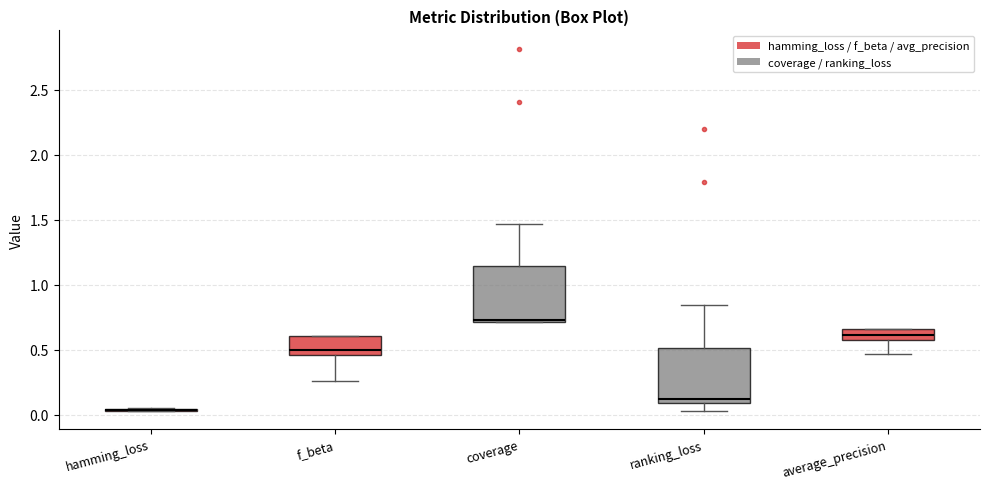

Reading left to right, read every box against the y-axis: the position of its median line, the range the box covers, and the ends of its whiskers. The values are not printed on the chart, so give them approximately, as read against the axis.

hamming_loss: box collapsed to a line at 0.05, whiskers 0.05 to 0.05
f_beta: median 0.50, box 0.45 to 0.60, whiskers 0.25 to 0.60
coverage: median 0.75, box 0.70 to 1.15, whiskers 0.70 to 1.45
ranking_loss: median 0.10 (just above the box's lower edge), box 0.10 to 0.50, whiskers 0.05 to 0.85
average_precision: median 0.60, box 0.55 to 0.65, whiskers 0.45 to 0.65